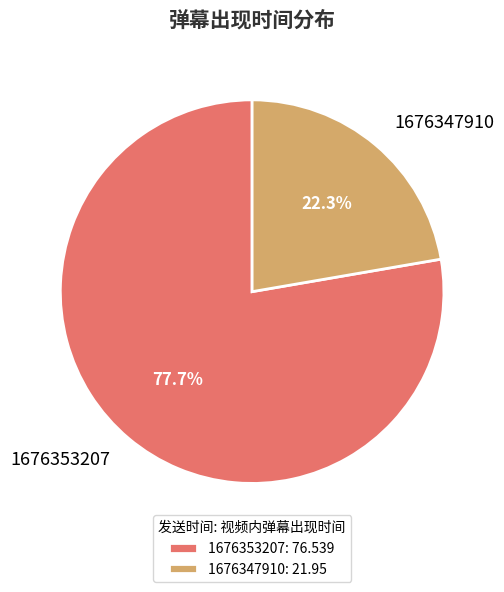

What percentage do 1676353207 and 1676347910 together represent?

100.0%